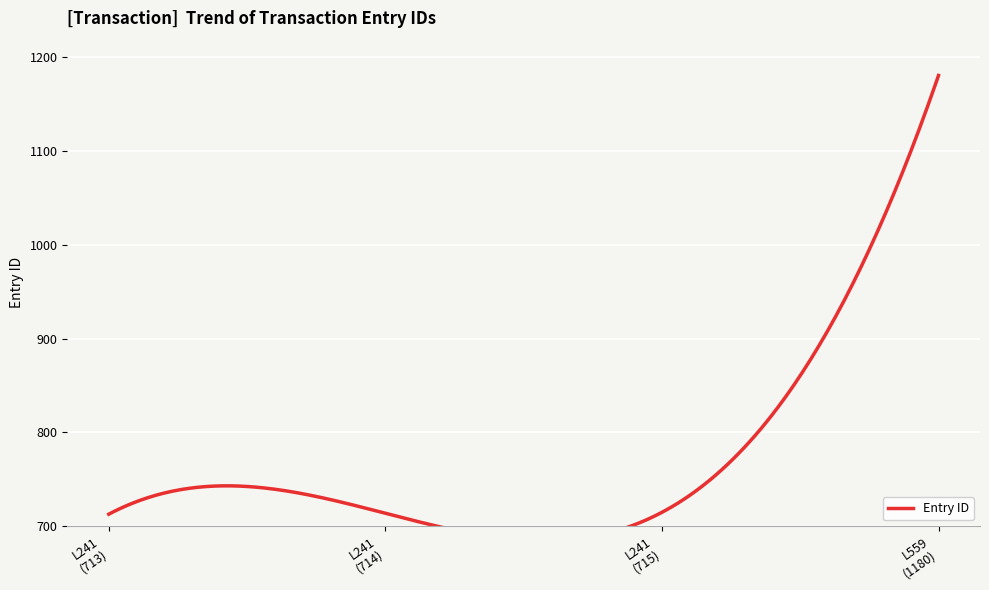

What is the sum of the values at 2015-02-01 (715) and 2015-02-01 (713)?

1428